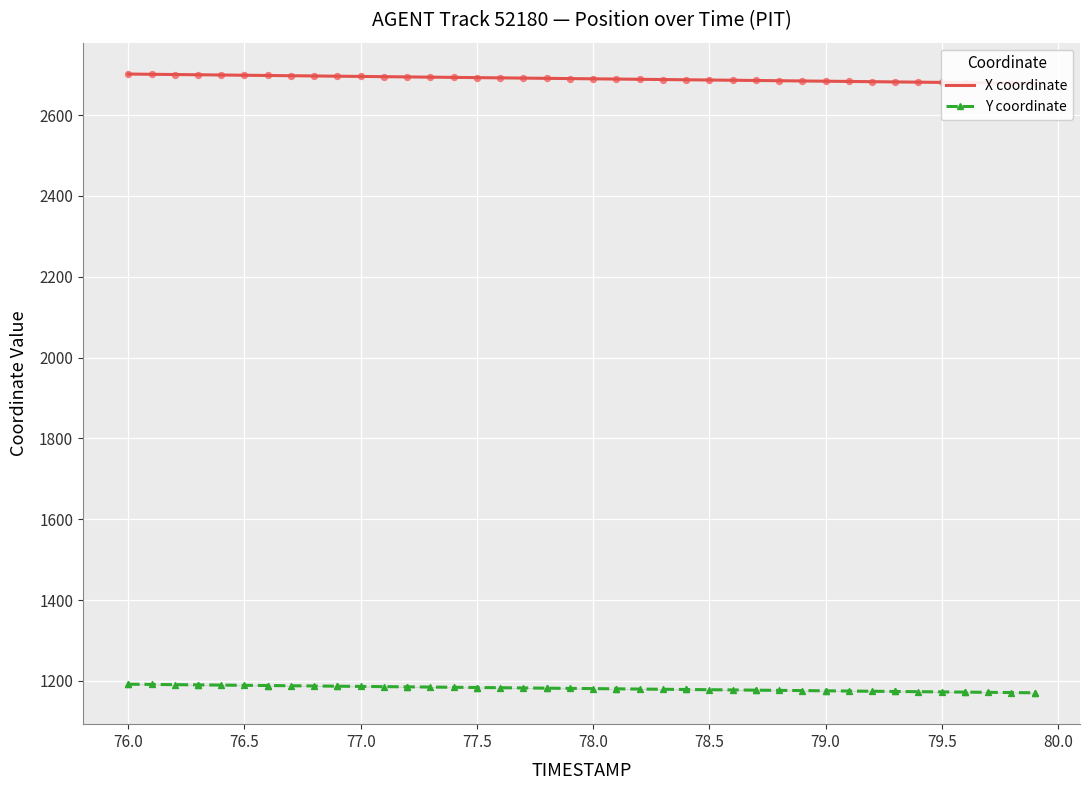

At how many categories does at least one series exceed 1780?

40